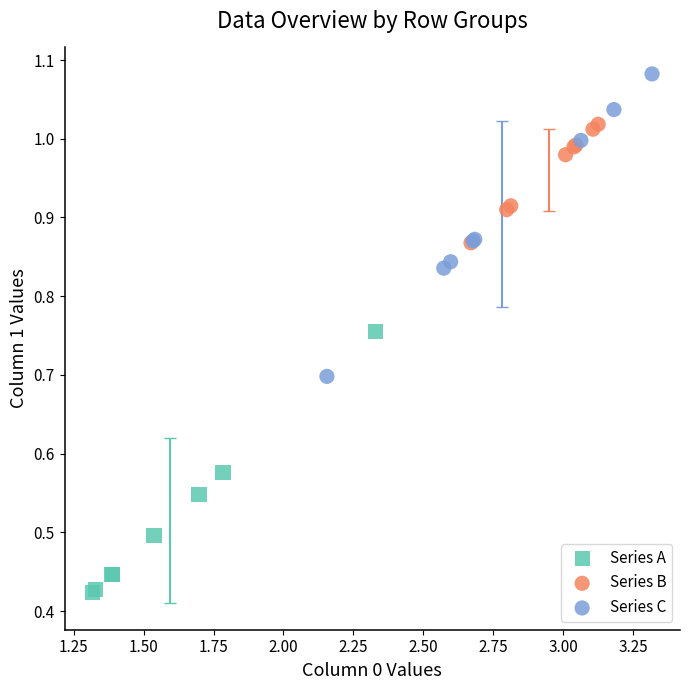

Which series contains the highest Y value?

Series C